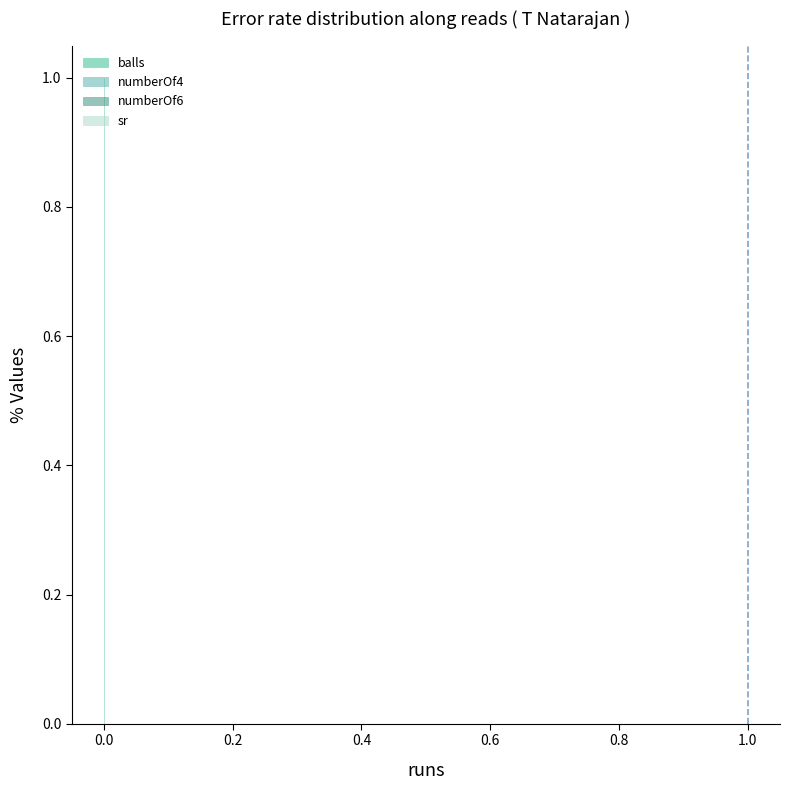

What are all the series names shown in the legend?

balls, numberOf4, numberOf6, sr